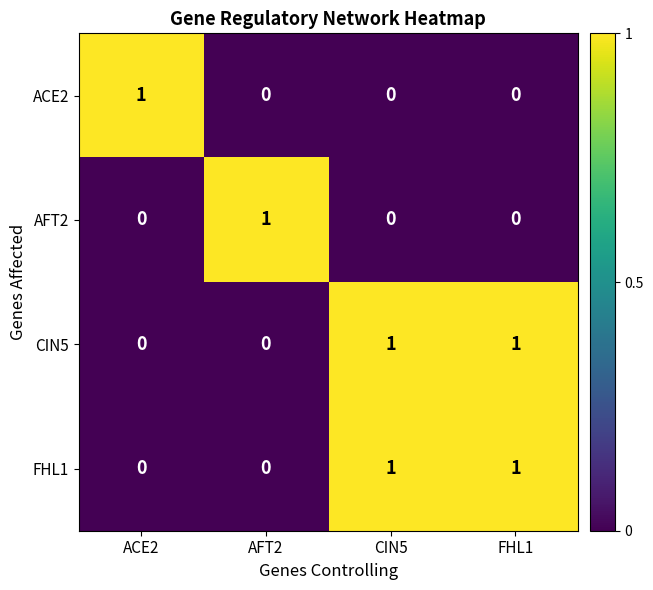

True or false: ACE2 has a value of 1 at ACE2.

True